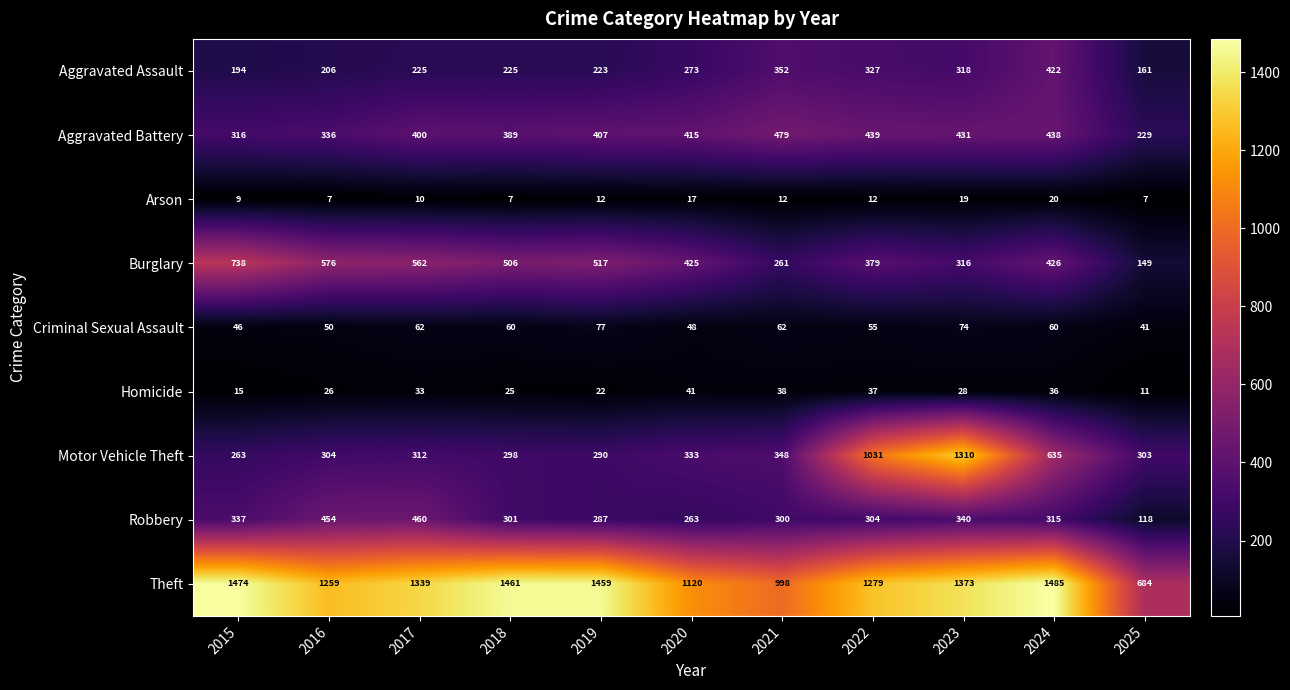

What is the difference between the highest and lowest values at 2025?

677